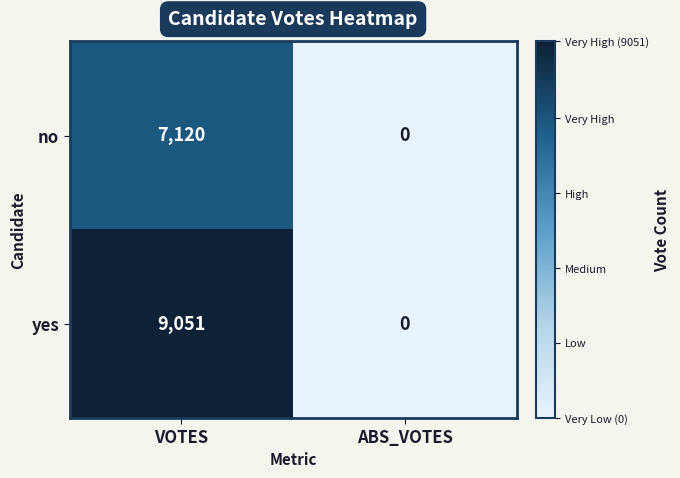

Rank the series by their maximum value, from lowest to highest.

no, yes